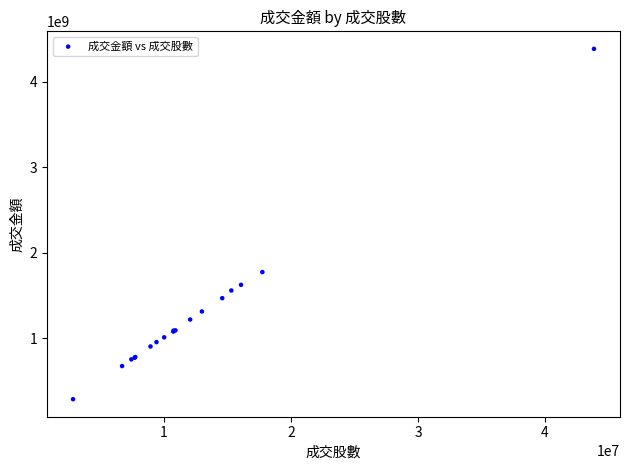

What Y value in the scatter plot is closest to 2338020174?

1775930974